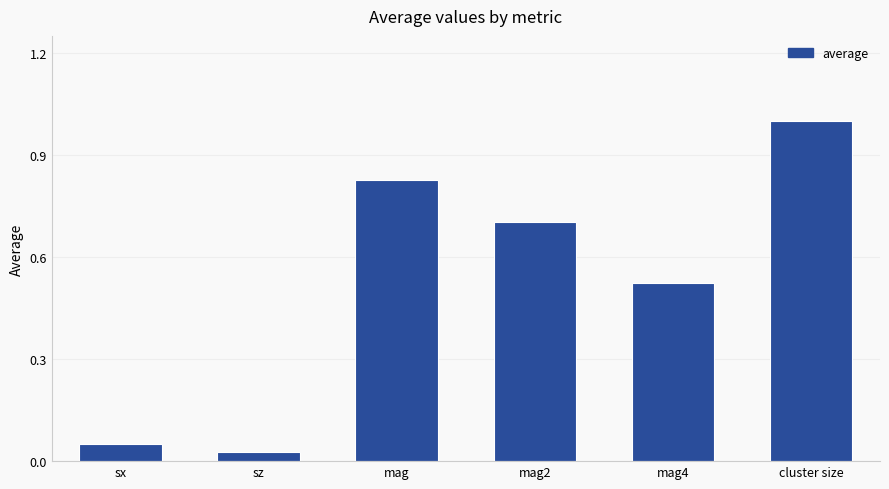

What is the difference between the values at sz and cluster size?

1.0